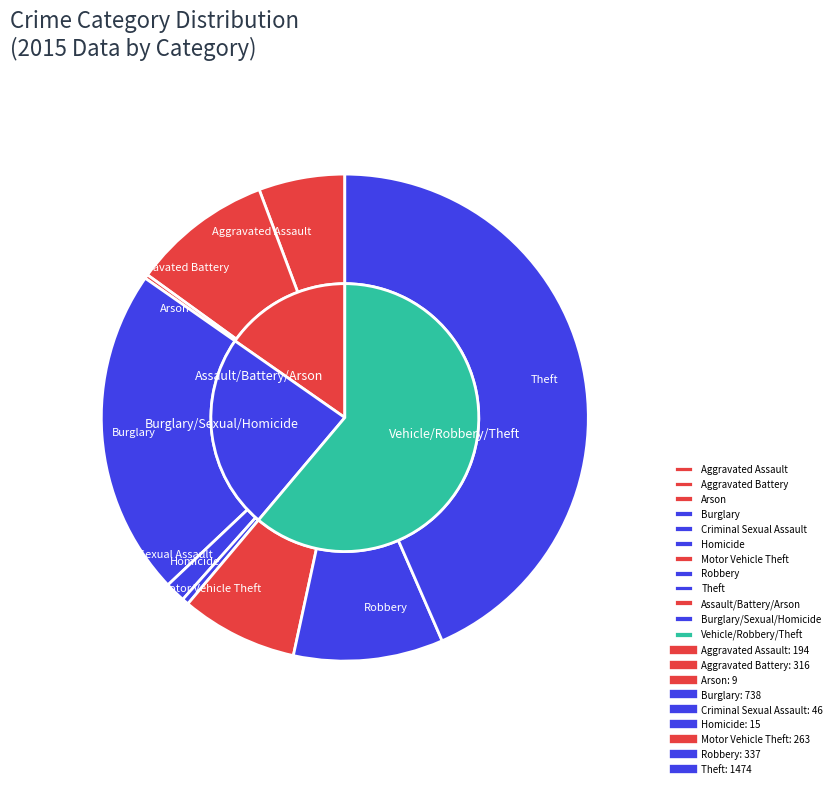

How many segments does this pie chart have?

9